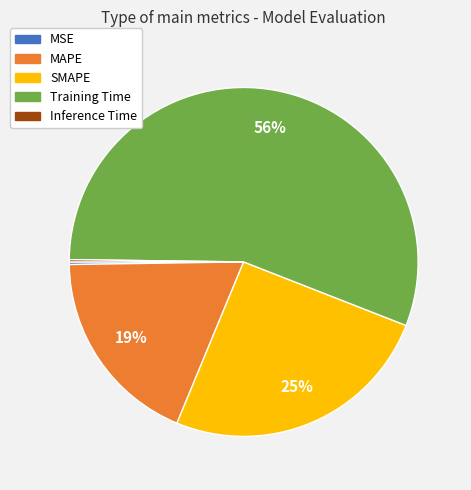

Does SMAPE represent more than half of the total?

No